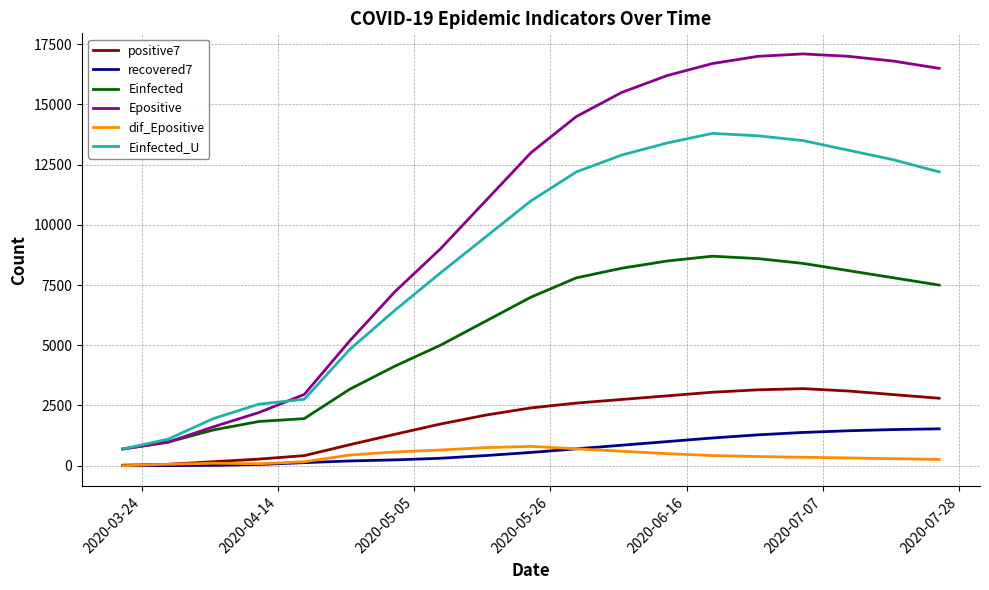

True or false: Einfected and positive7 cross at least once.

False